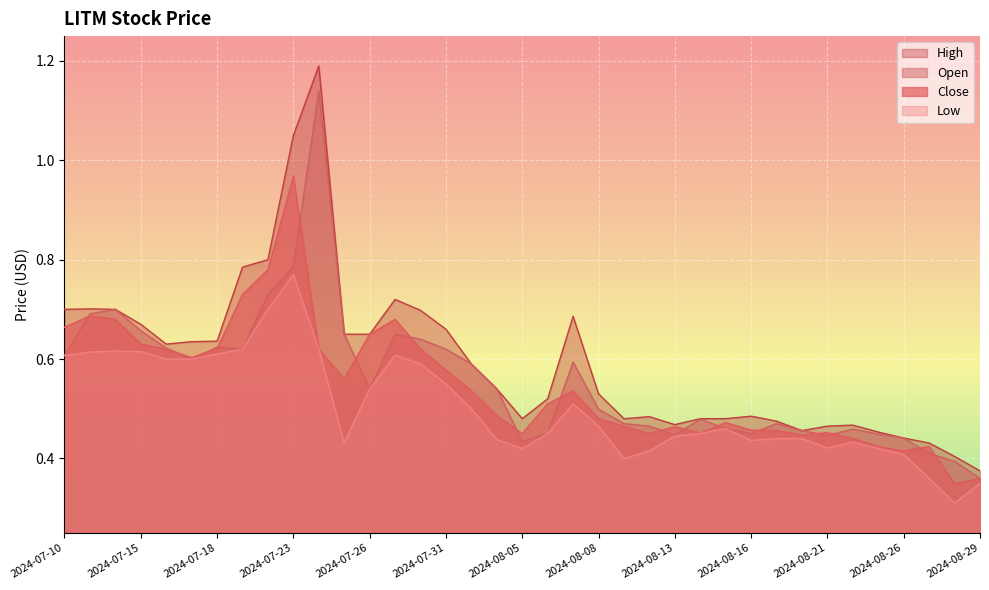

What are all the series names shown in the legend?

High, Open, Close, Low